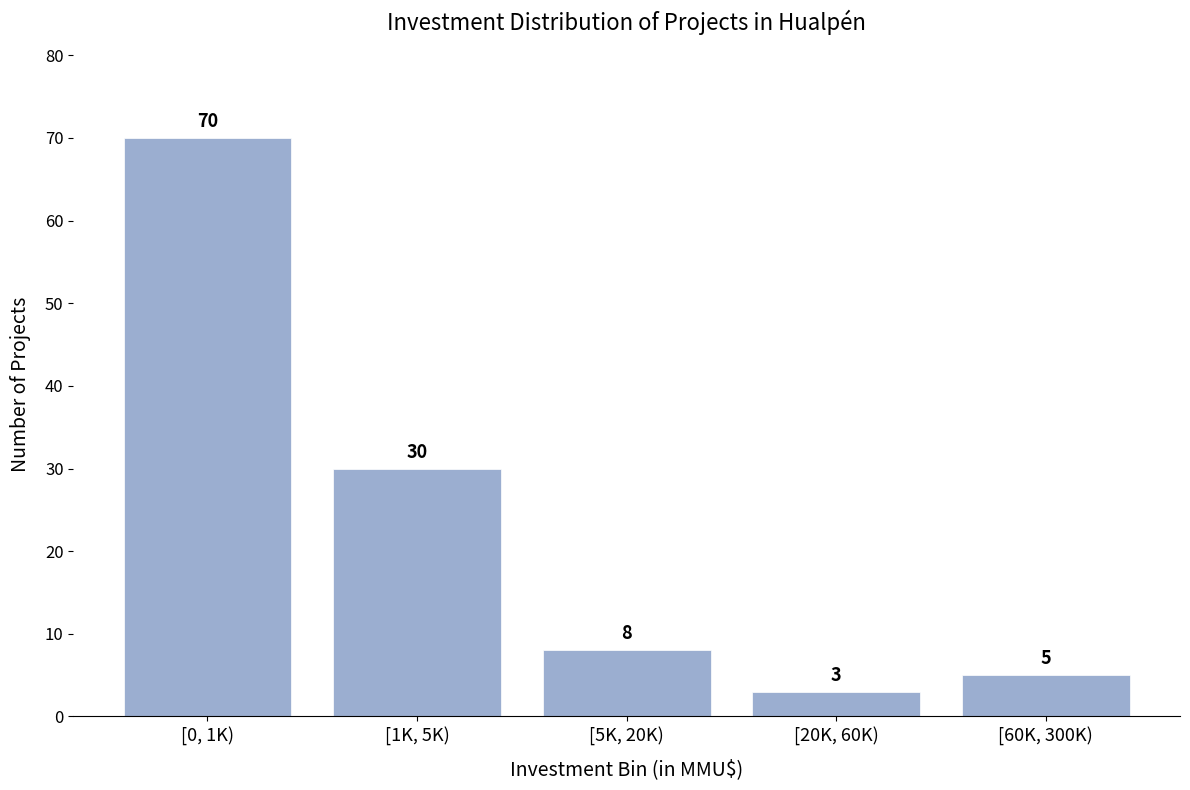

Reading right to left, list all the values displayed in this chart.

[60K, 300K)=5	[20K, 60K)=3	[5K, 20K)=8	[1K, 5K)=30	[0, 1K)=70